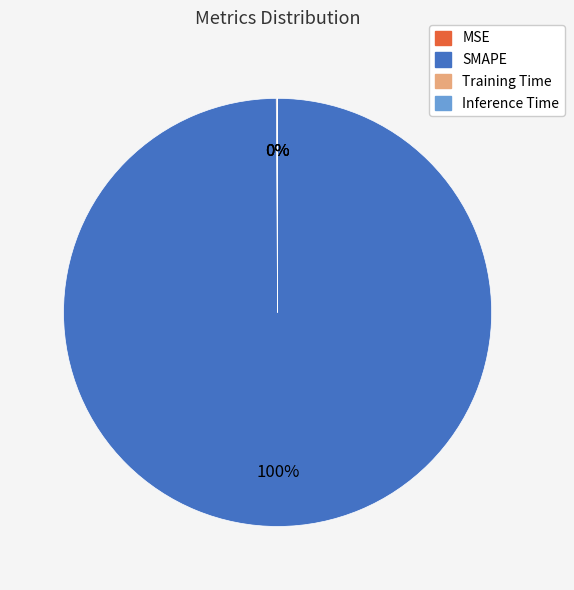

Is there a majority slice in this chart?

Yes